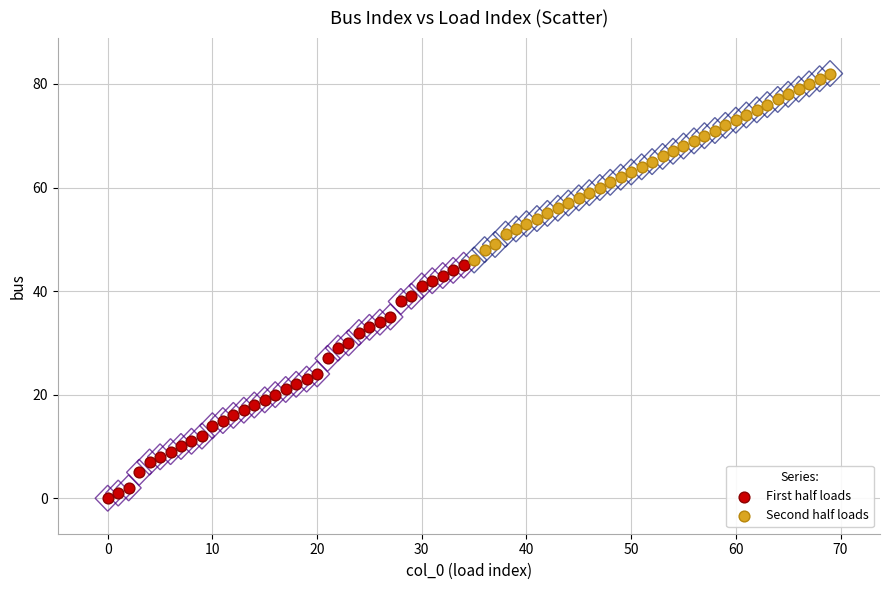

Which series contains the lowest Y value?

First half loads